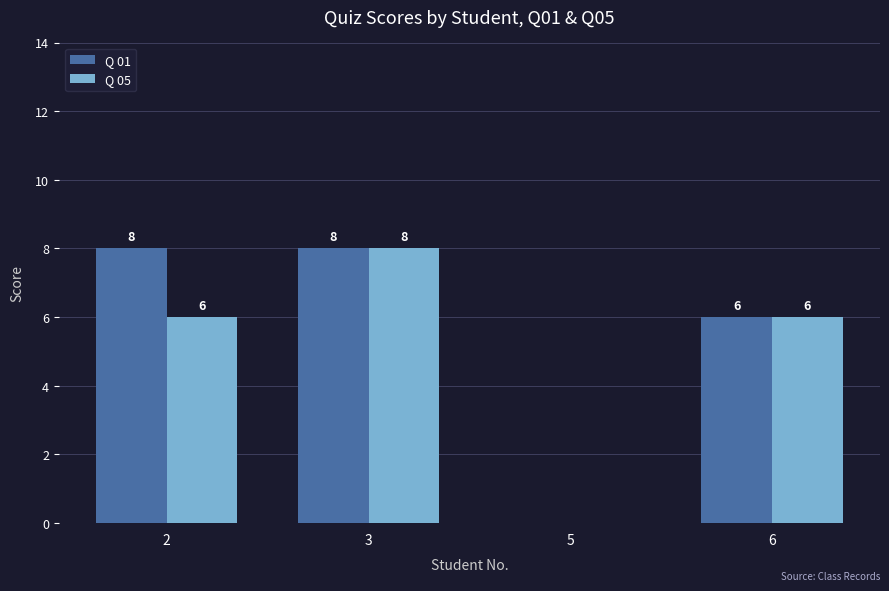

Is the value of Q 01 at 2 greater than the value of Q 05 at 2?

Yes